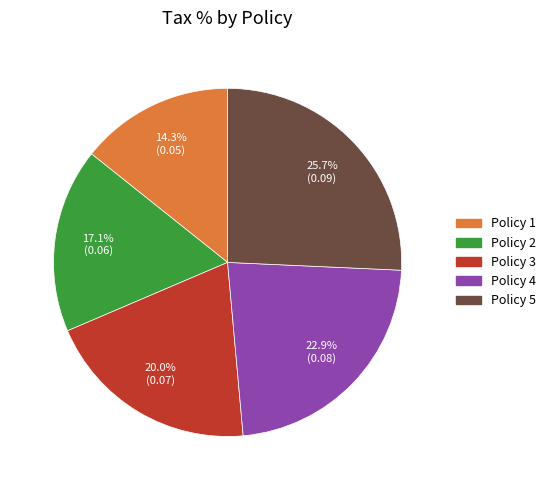

Count the number of slices in the pie.

5